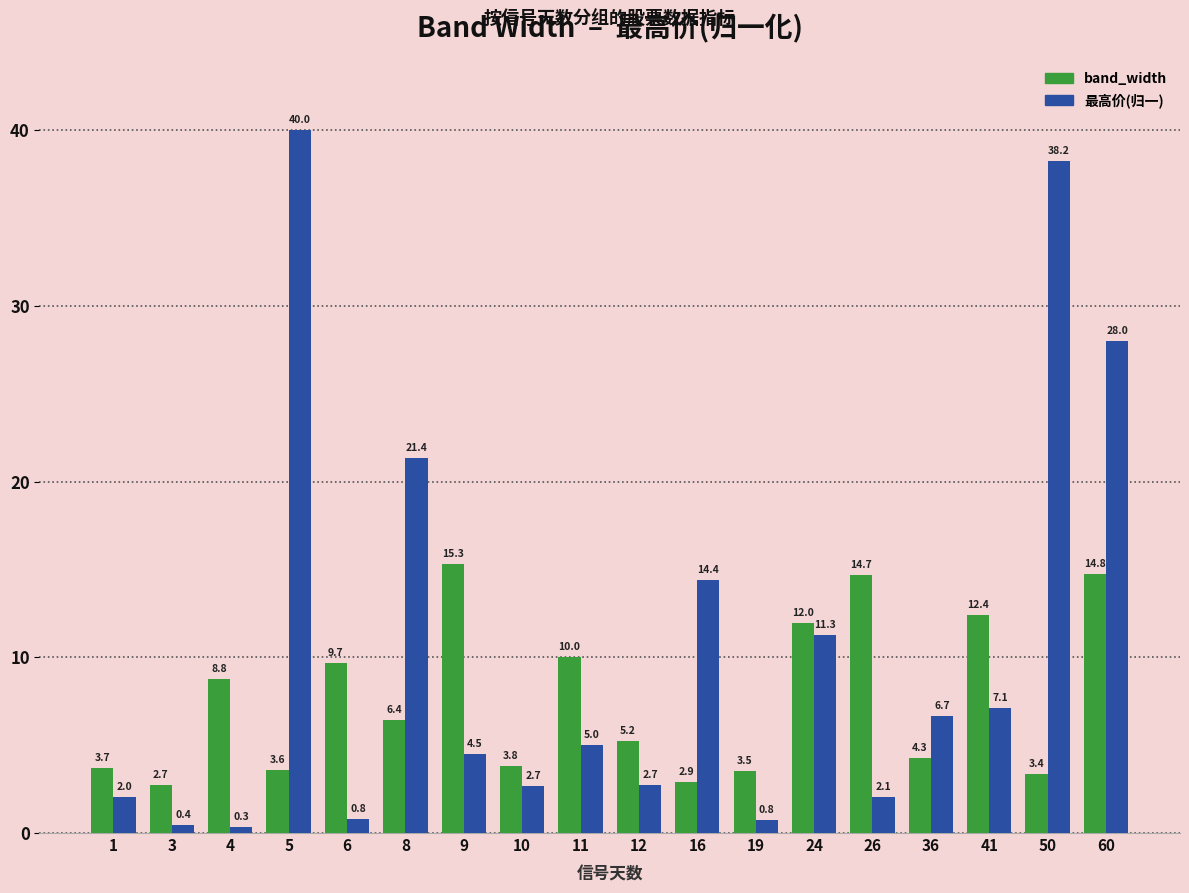

At how many categories does at least one series exceed 8?

12